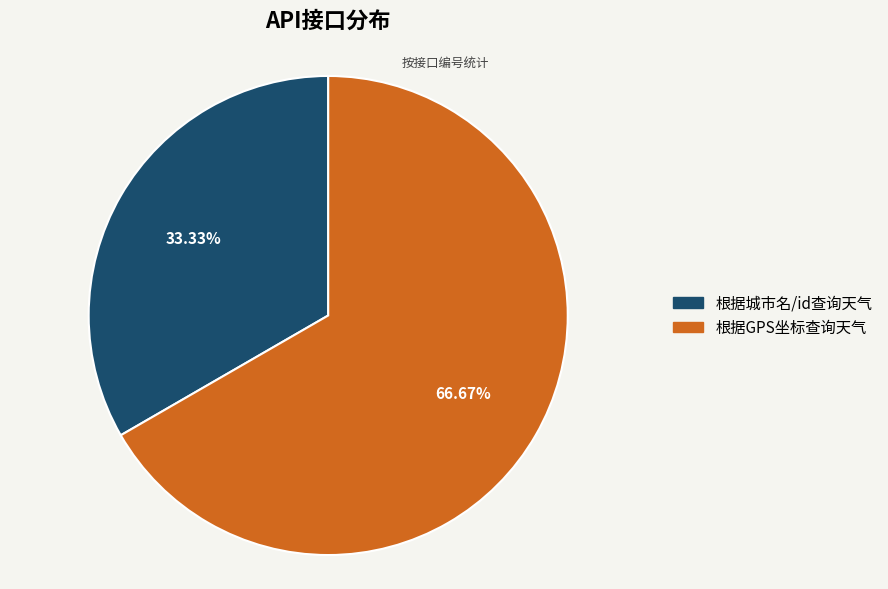

Does 根据城市名/id查询天气 account for over 50% of the chart?

No